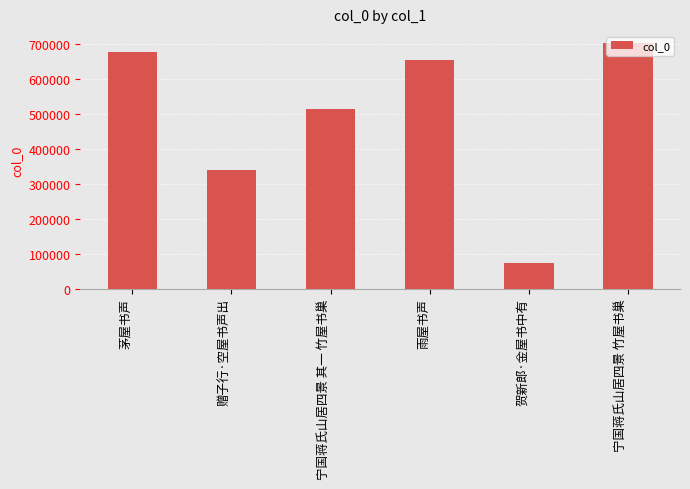

At which category does the chart reach its peak across all series?

宁国蒋氏山居四景 竹屋书巢